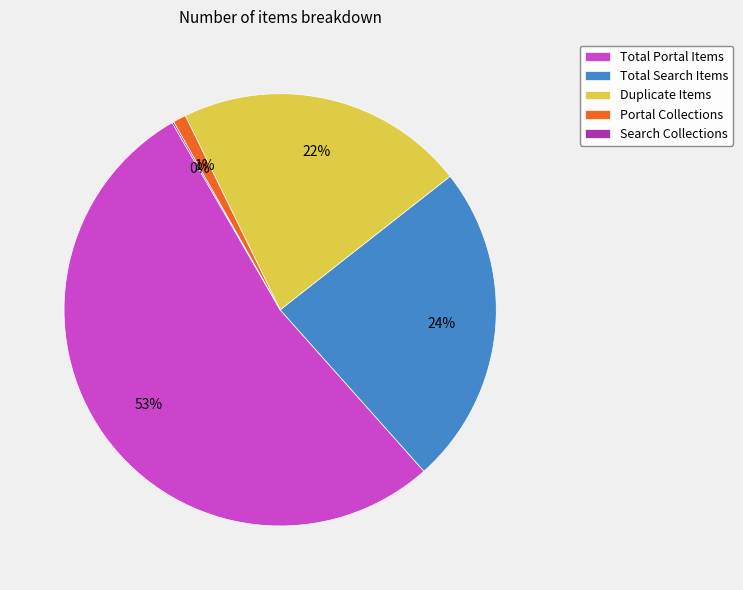

Which slice is the largest?

Total Portal Items